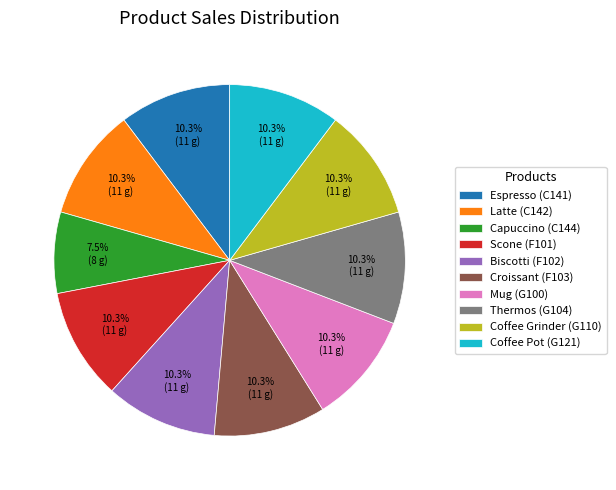

To the nearest percent, what is the difference between the Capuccino (C144) and Latte (C142) slice percentages?

3%